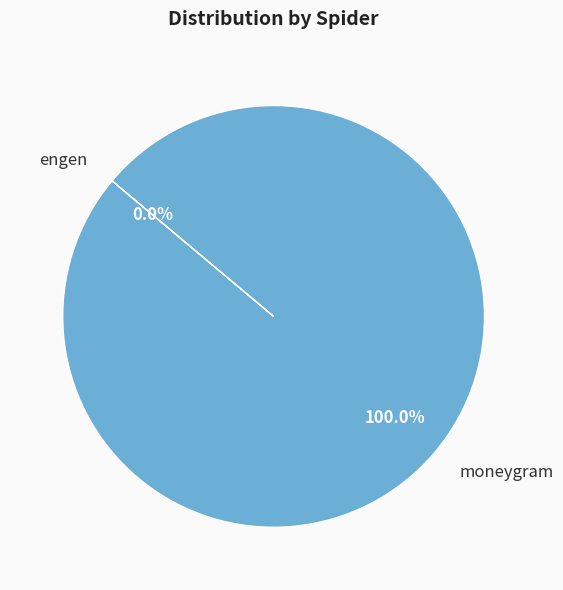

Which slice is the largest?

moneygram